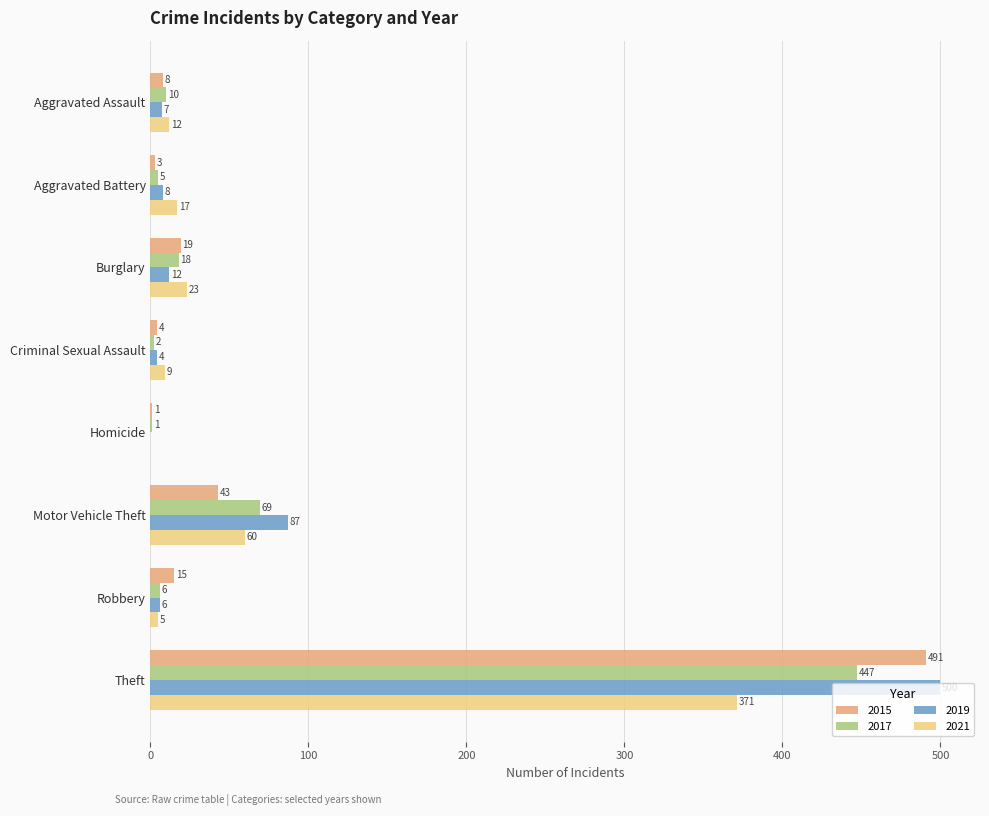

At which category is the sum across all series the highest?

Theft